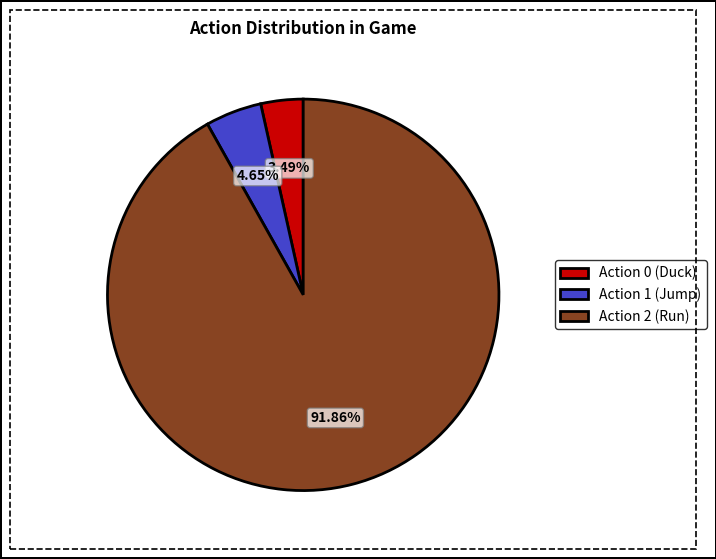

Is Action 0 (Duck) the majority of the pie?

No